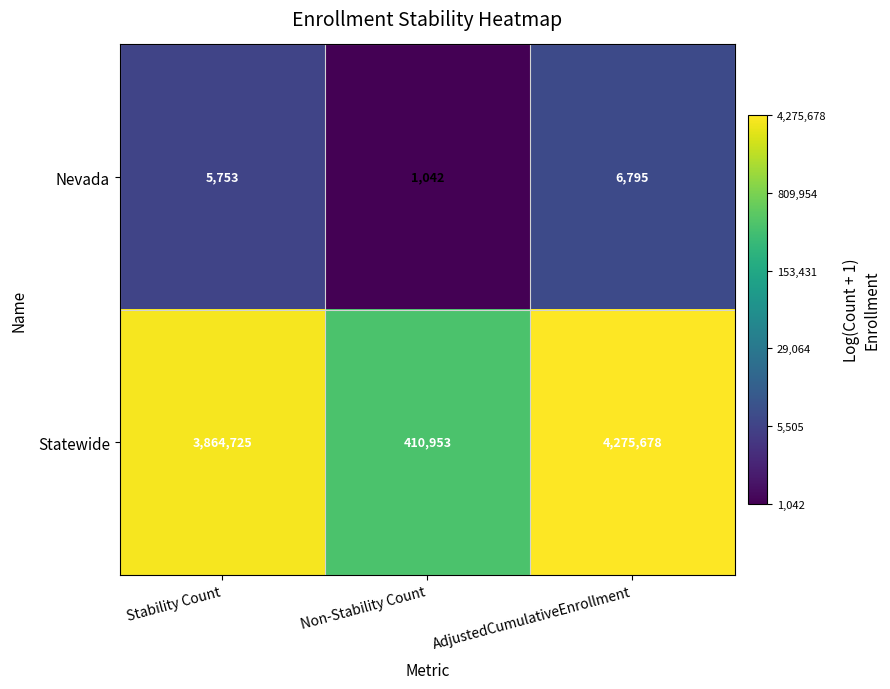

What is the total value across all series at Stability Count?

3870478